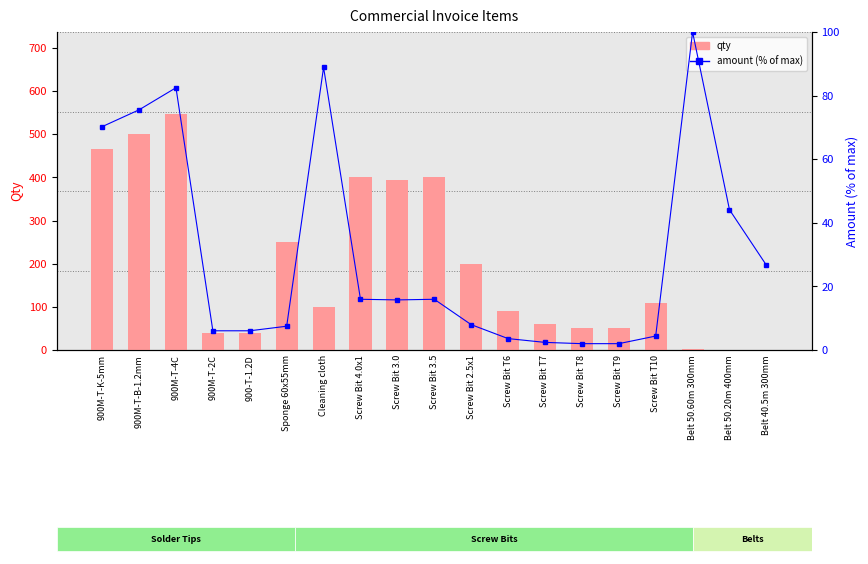

What is the maximum value shown in the chart?

546.0